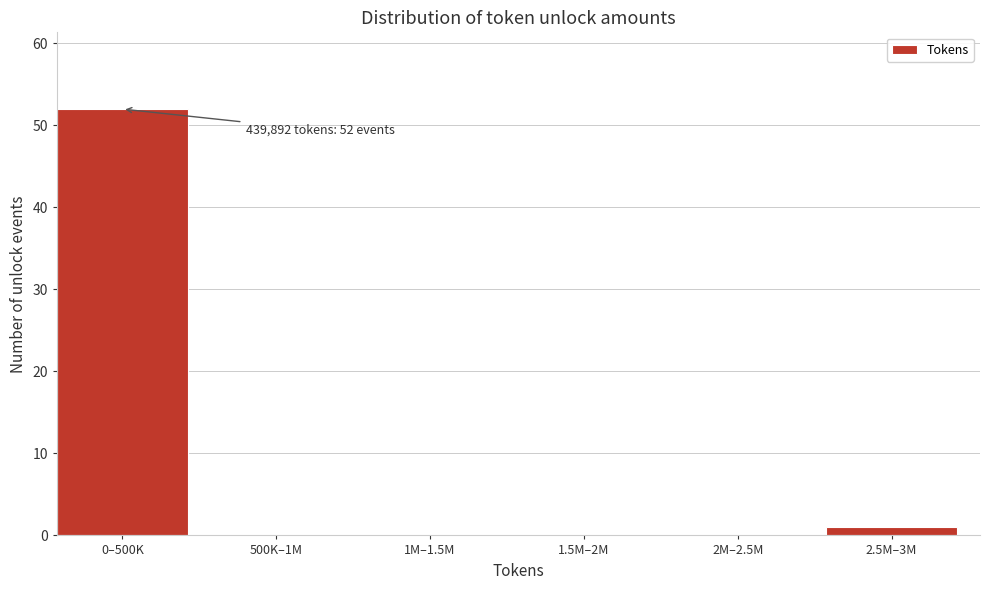

Reading left to right, list all the values displayed in this chart.

0–500K=52	500K–1M=0	1M–1.5M=0	1.5M–2M=0	2M–2.5M=0	2.5M–3M=1